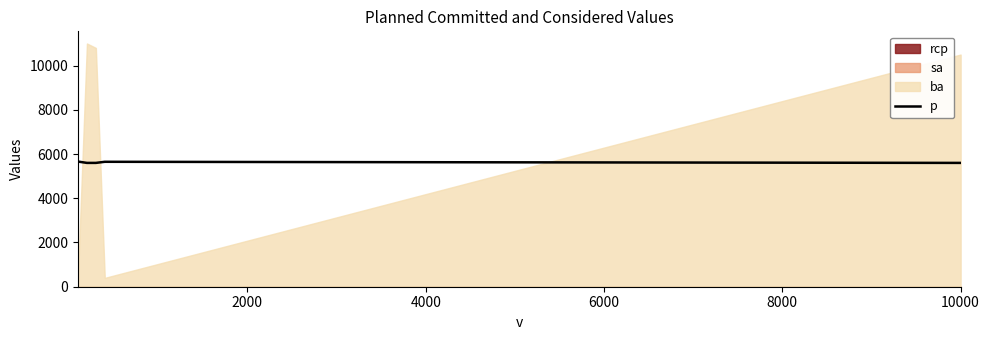

What is the average value?

5622